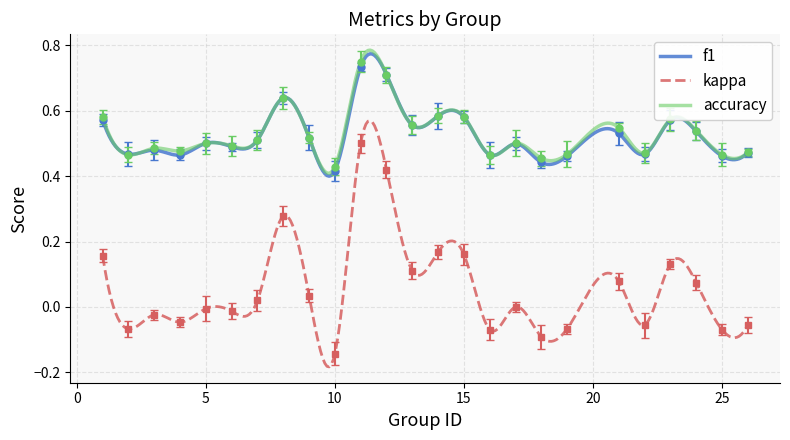

List the series in order of their peak value, lowest first.

kappa, f1, accuracy